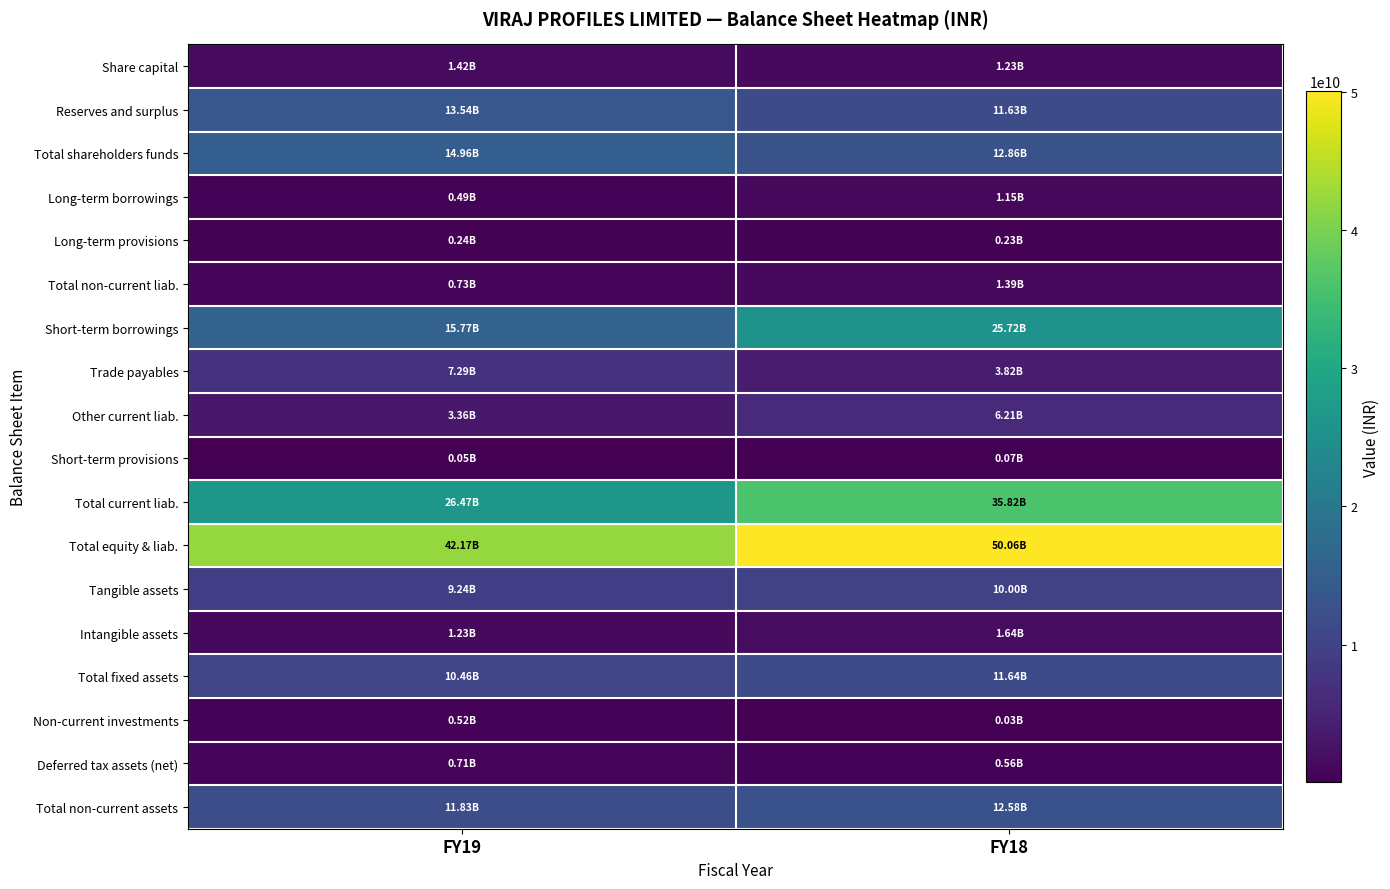

Between FY19 and FY18, which is larger?

FY19